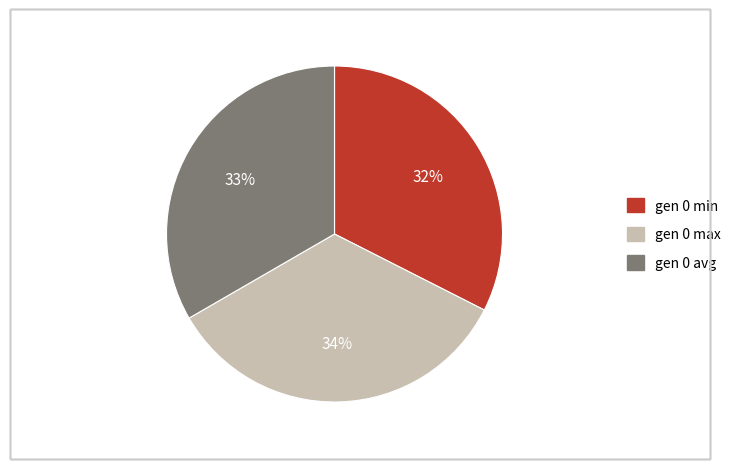

How many segments does this pie chart have?

3